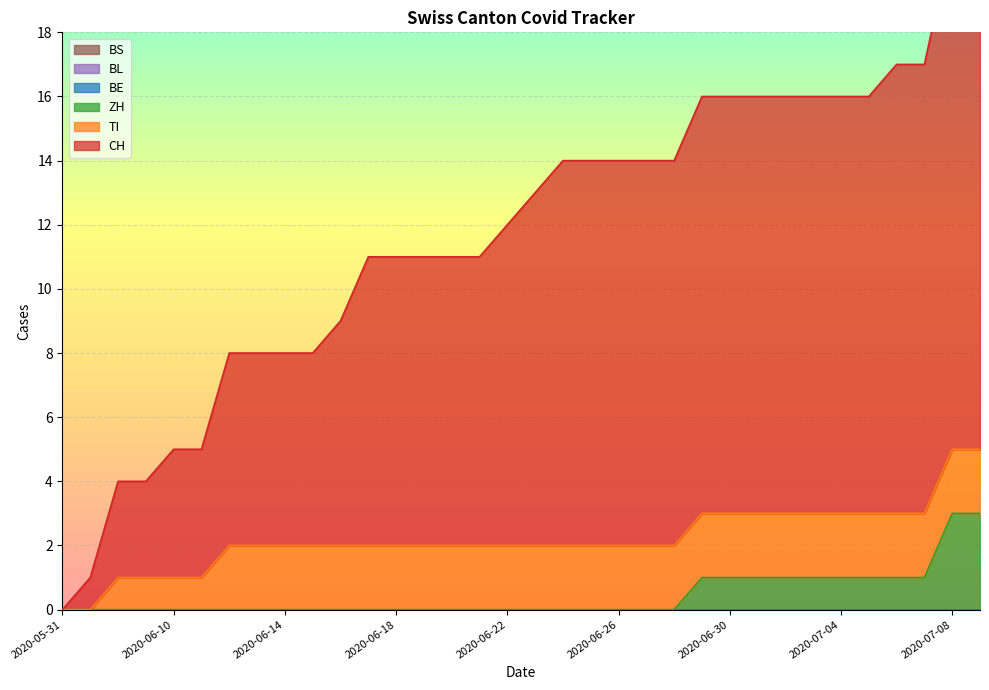

True or false: BL and ZH intersect in this chart.

False